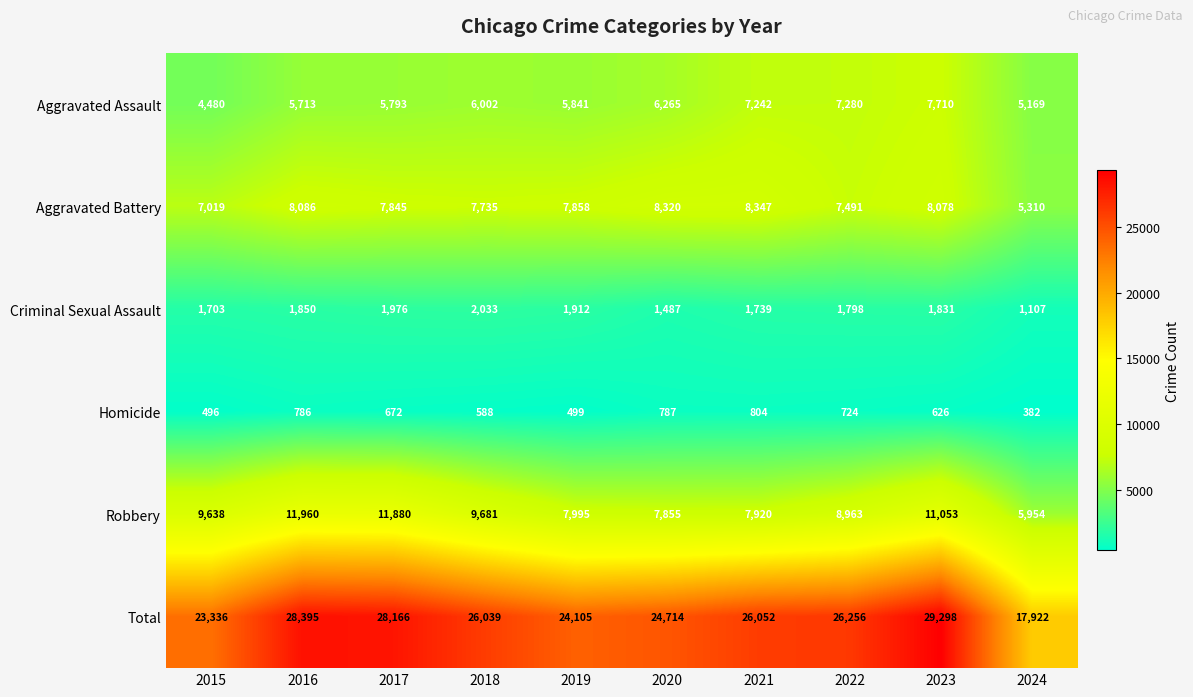

What is the difference between the maximum and minimum values in the Total series?

11376